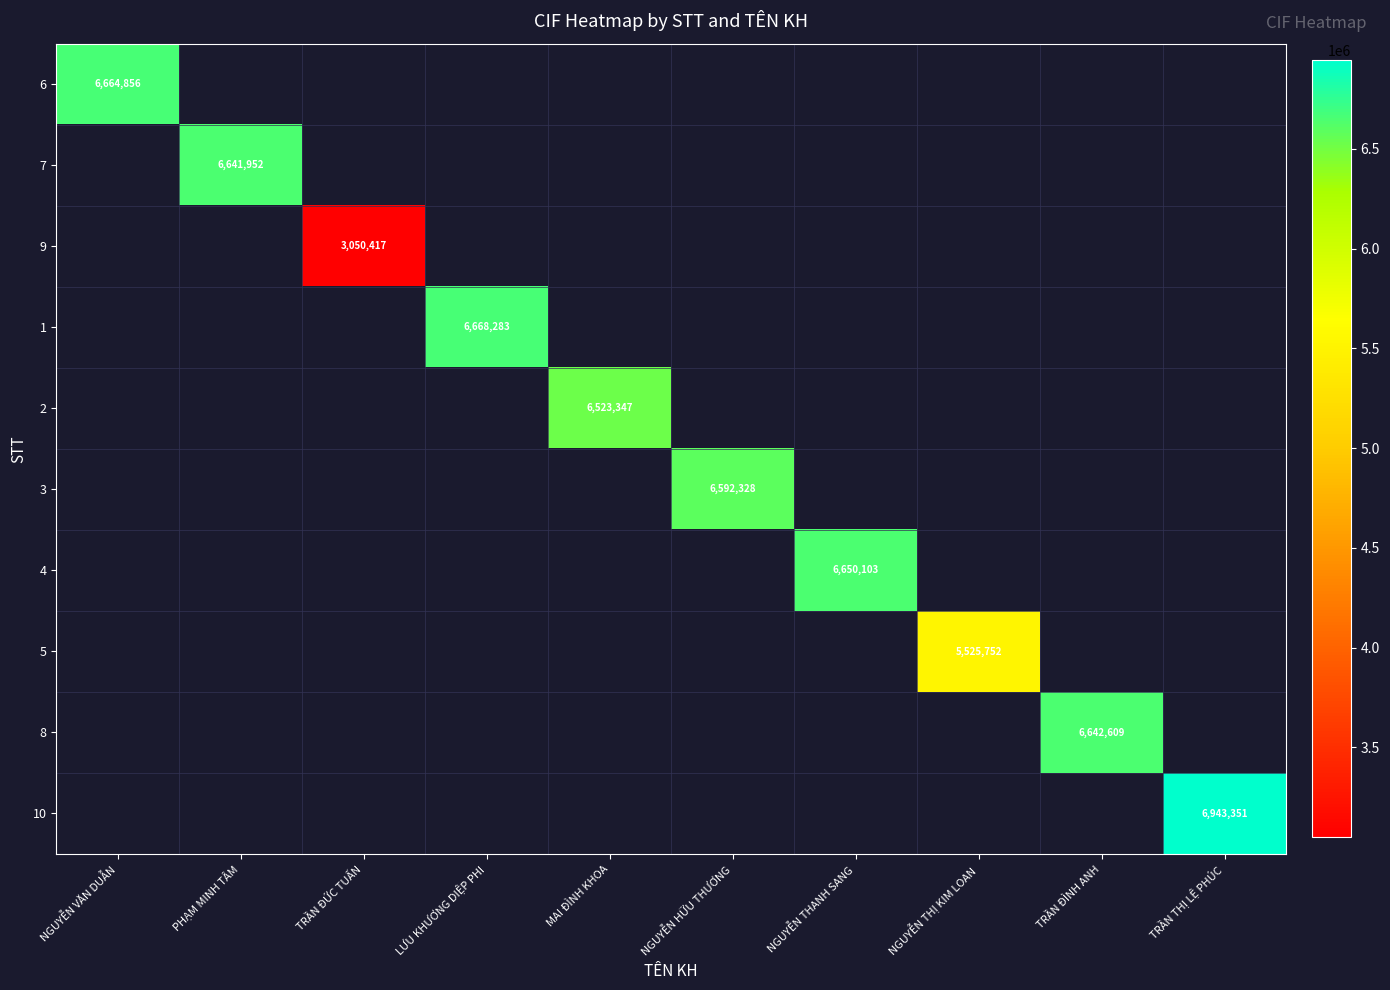

The value of 7 at PHẠM MINH TÂM is 9863306. True or false?

False